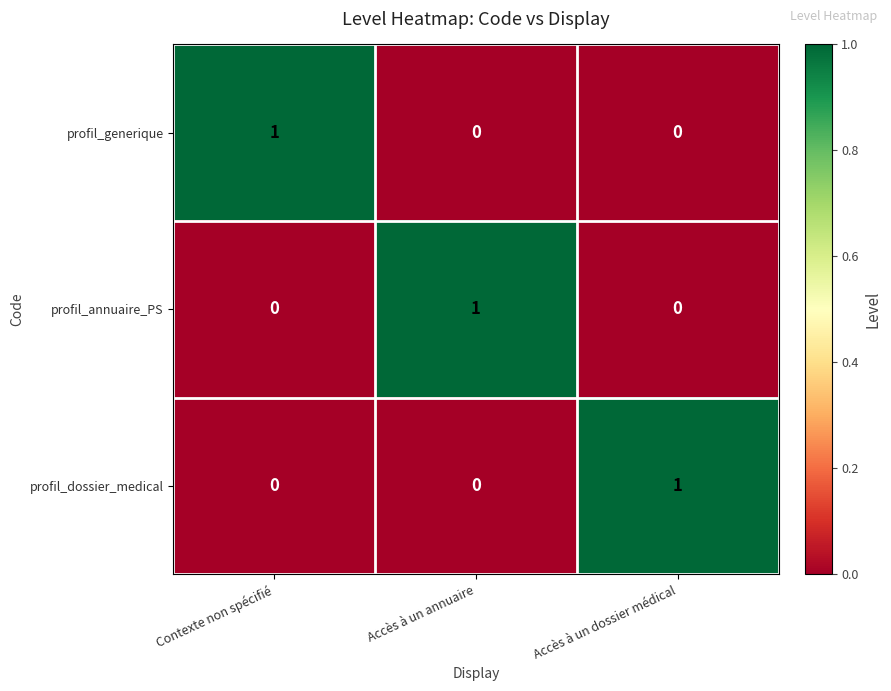

At how many categories does at least one series exceed 0?

3